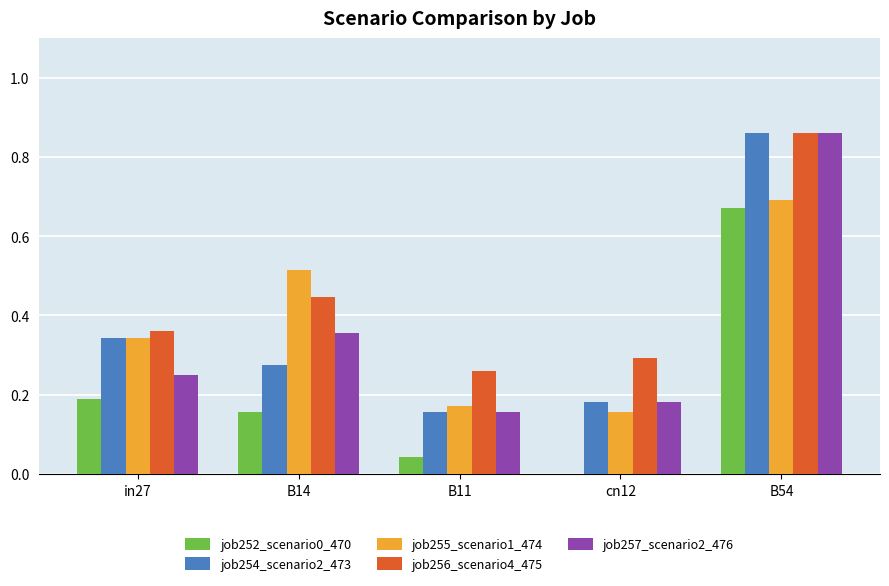

True or false: job255_scenario1_474 has a value of 0.7 at B14.

False